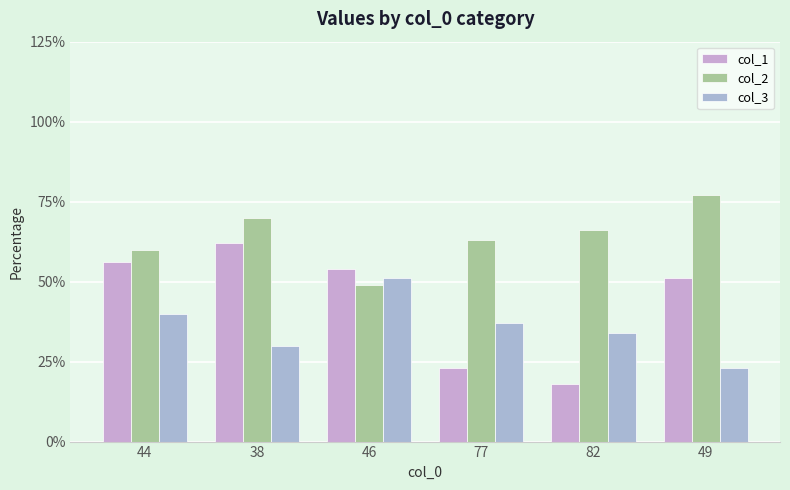

What is the approximate value of col_3 at 46, to the nearest 10?

50